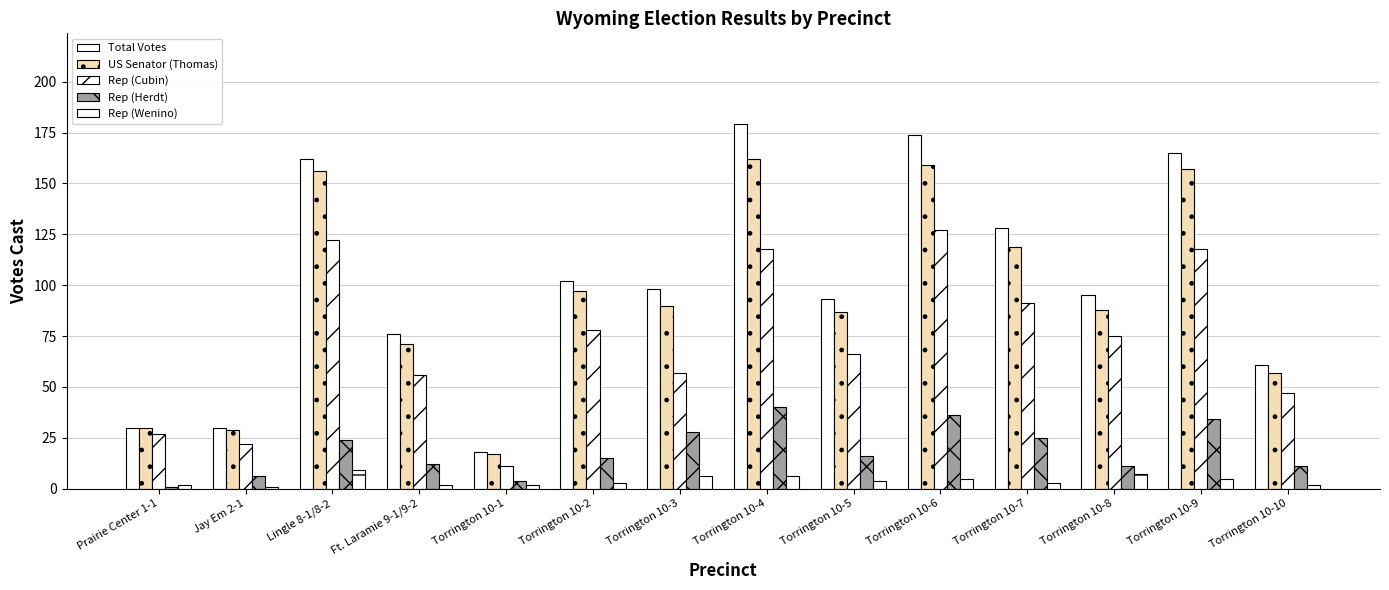

How many distinct data groups are displayed?

5